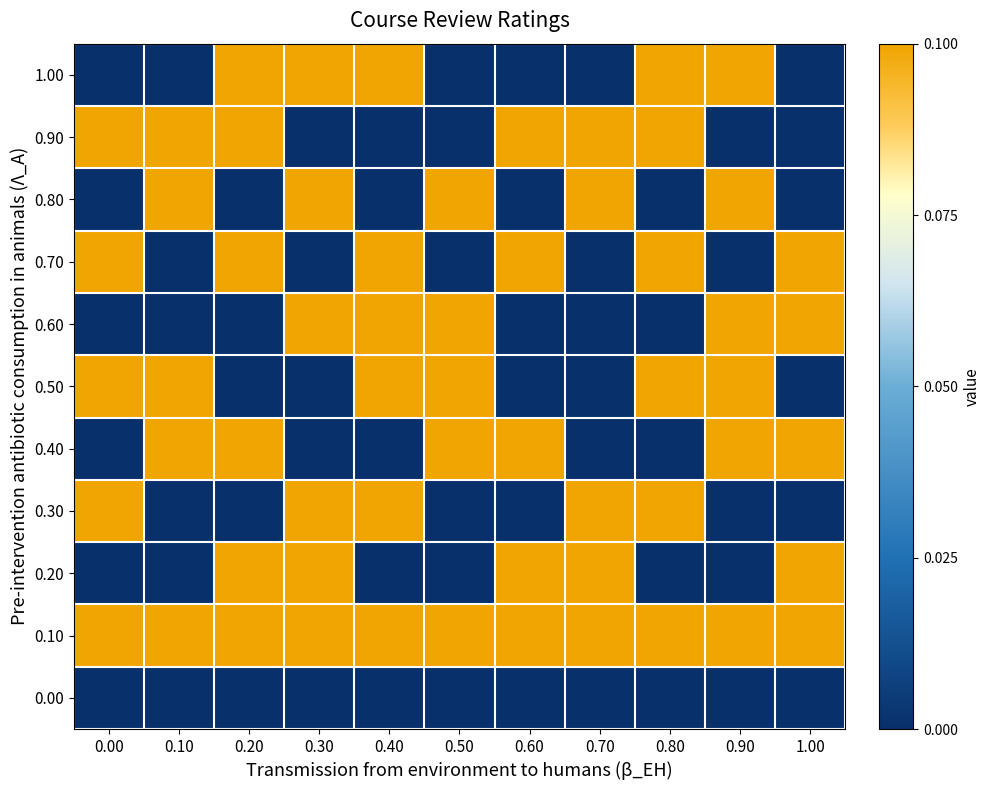

At 0.80, list the series in order from largest to smallest.

0.10, 0.30, 0.50, 0.70, 0.90, 1.00, 0.00, 0.20, 0.40, 0.60, 0.80